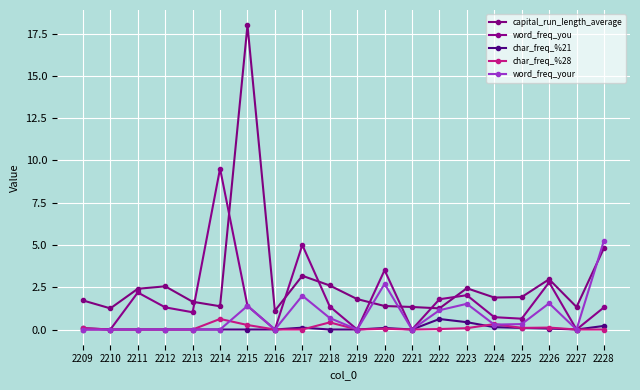

Which series has the largest total across all categories?

capital_run_length_average